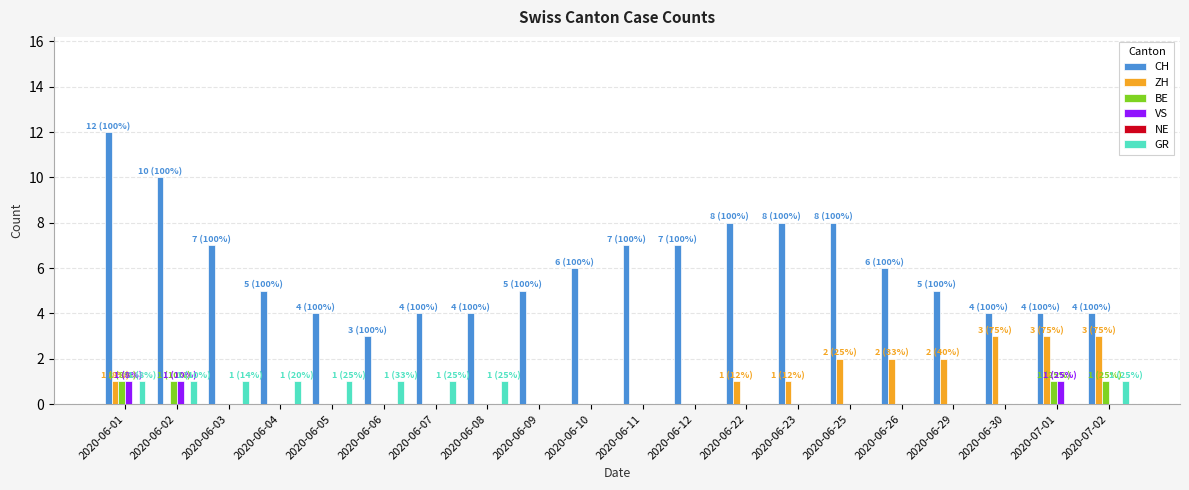

At which category is the sum across all series the highest?

2020-06-01